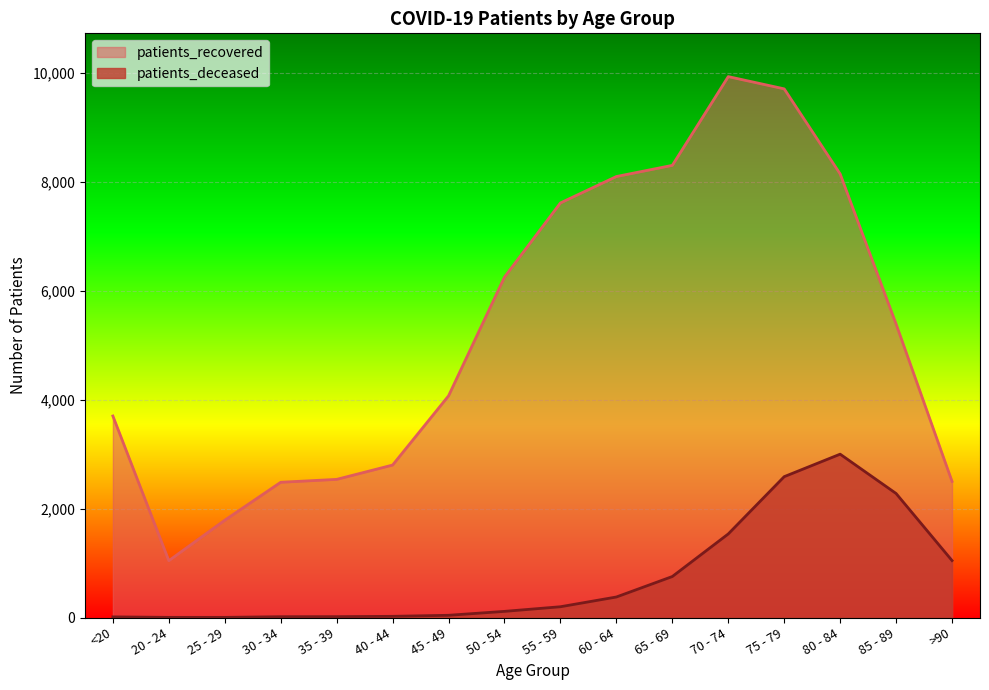

What is the sum of all patients_deceased values?

11999